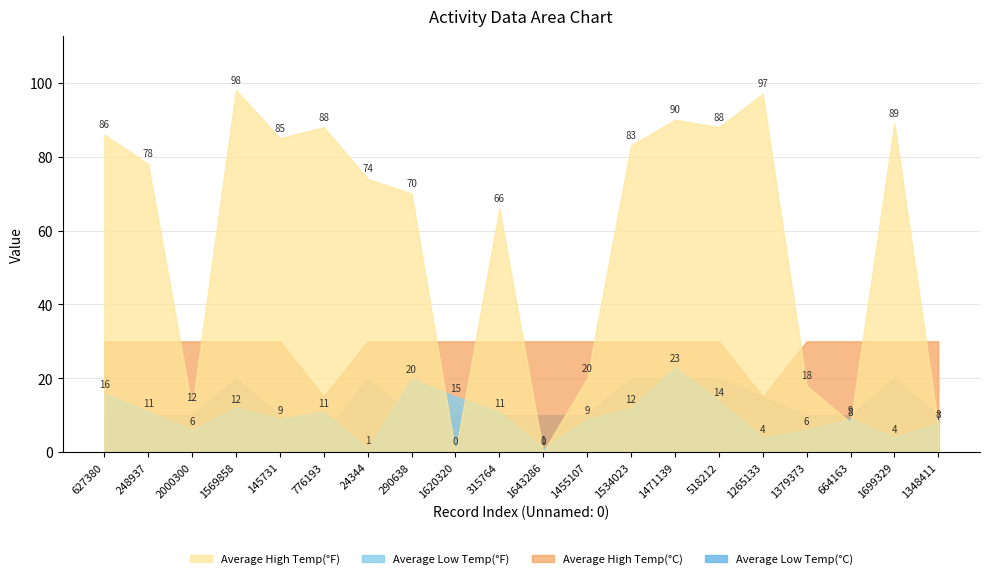

Is the value of Average High Temp(°F) at 2000300 greater than the value of Average Low Temp(°F) at 290638?

No